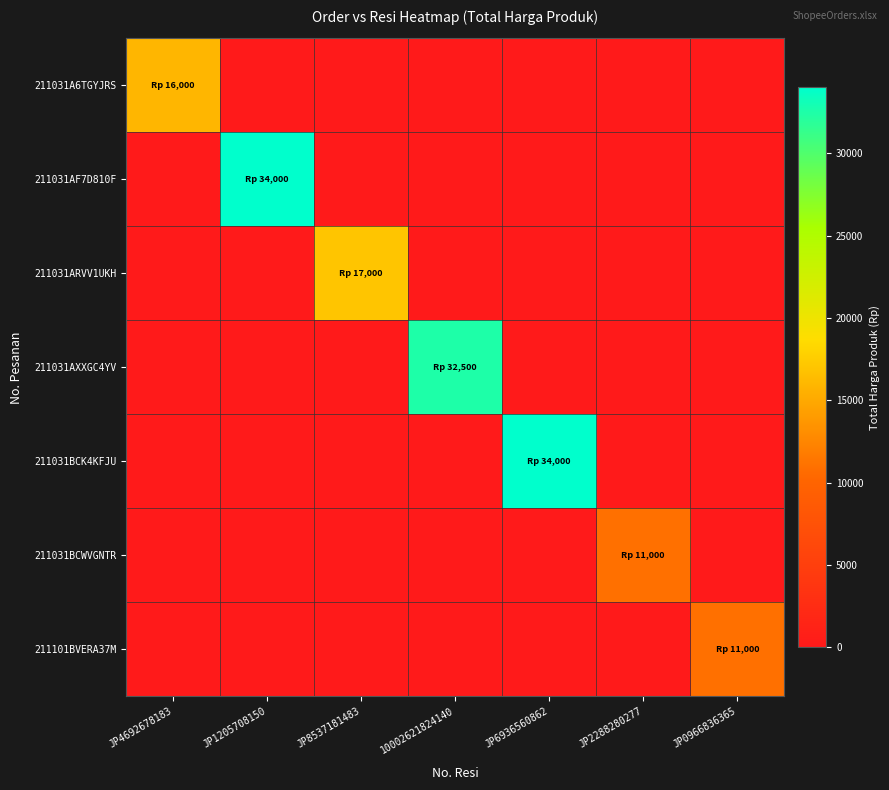

Reading right to left, extract all data points from this chart.

211031A6TGYJRS: JP0966836365=0	JP2288280277=0	JP6936560862=0	10002621824140=0	JP8537181483=0	JP1205708150=0	JP4692678183=16000
211031AF7D810F: JP0966836365=0	JP2288280277=0	JP6936560862=0	10002621824140=0	JP8537181483=0	JP1205708150=34000	JP4692678183=0
211031ARVV1UKH: JP0966836365=0	JP2288280277=0	JP6936560862=0	10002621824140=0	JP8537181483=17000	JP1205708150=0	JP4692678183=0
211031AXXGC4YV: JP0966836365=0	JP2288280277=0	JP6936560862=0	10002621824140=32500	JP8537181483=0	JP1205708150=0	JP4692678183=0
211031BCK4KFJU: JP0966836365=0	JP2288280277=0	JP6936560862=34000	10002621824140=0	JP8537181483=0	JP1205708150=0	JP4692678183=0
211031BCWVGNTR: JP0966836365=0	JP2288280277=11000	JP6936560862=0	10002621824140=0	JP8537181483=0	JP1205708150=0	JP4692678183=0
211101BVERA37M: JP0966836365=11000	JP2288280277=0	JP6936560862=0	10002621824140=0	JP8537181483=0	JP1205708150=0	JP4692678183=0